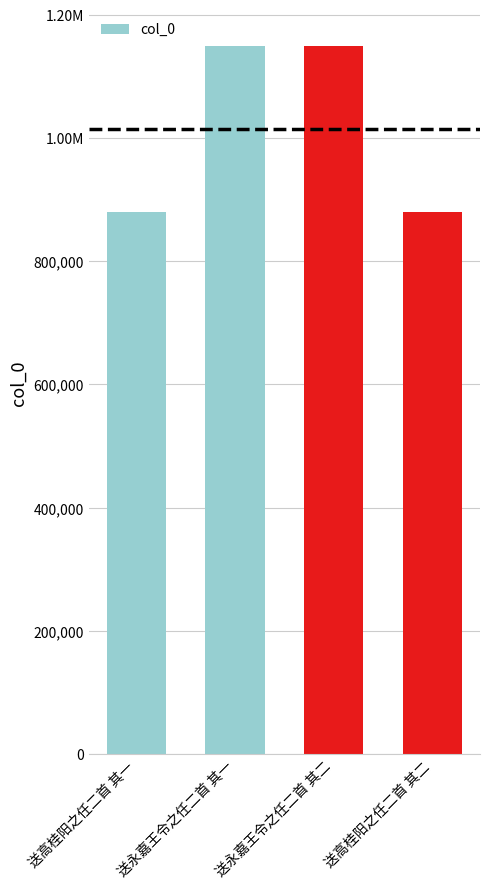

What is the difference between the second highest and second lowest values?

270036